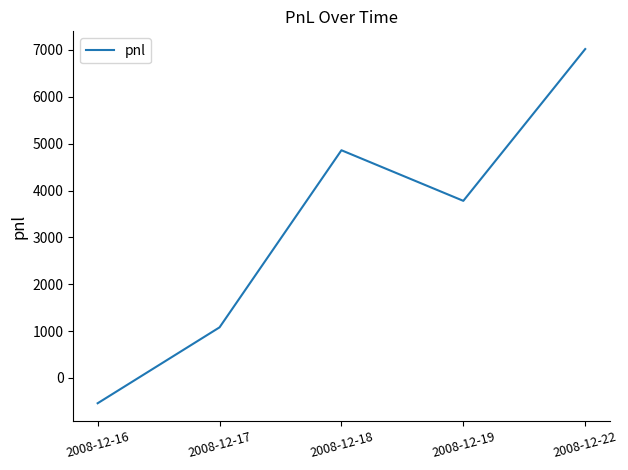

What is the change in value from 2008-12-19 to 2008-12-22?

+3240